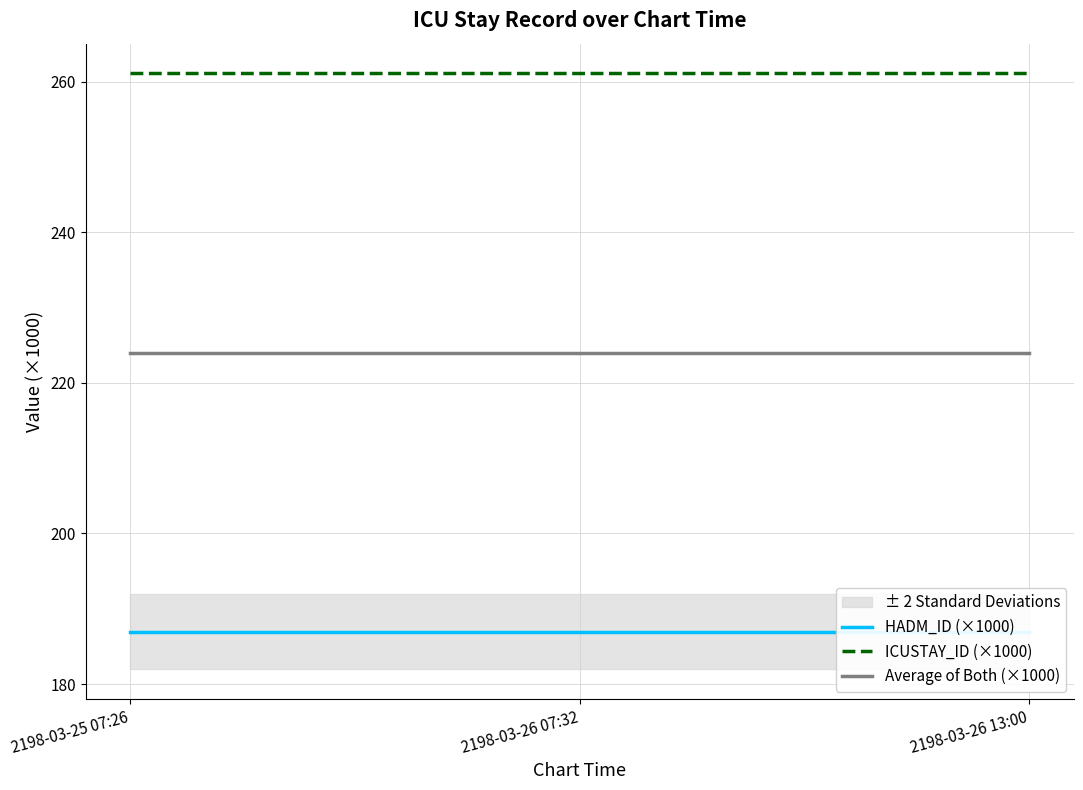

Reading left to right, what are all the values shown in this chart?

HADM_ID (×1000): 2198-03-25 07:26=187.0	2198-03-26 07:32=187.0	2198-03-26 13:00=187.0
ICUSTAY_ID (×1000): 2198-03-25 07:26=261.1	2198-03-26 07:32=261.1	2198-03-26 13:00=261.1
Average of Both (×1000): 2198-03-25 07:26=224.0	2198-03-26 07:32=224.0	2198-03-26 13:00=224.0